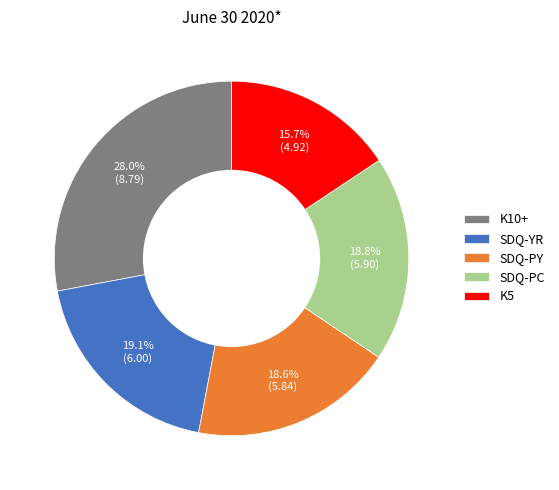

The SDQ-PY slice represents 19% of the pie. True or false?

True